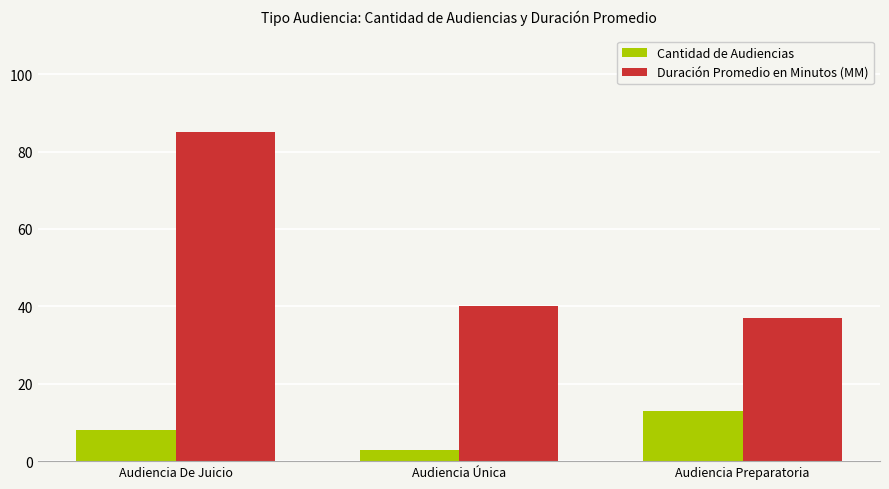

Count the number of data series in this chart.

2